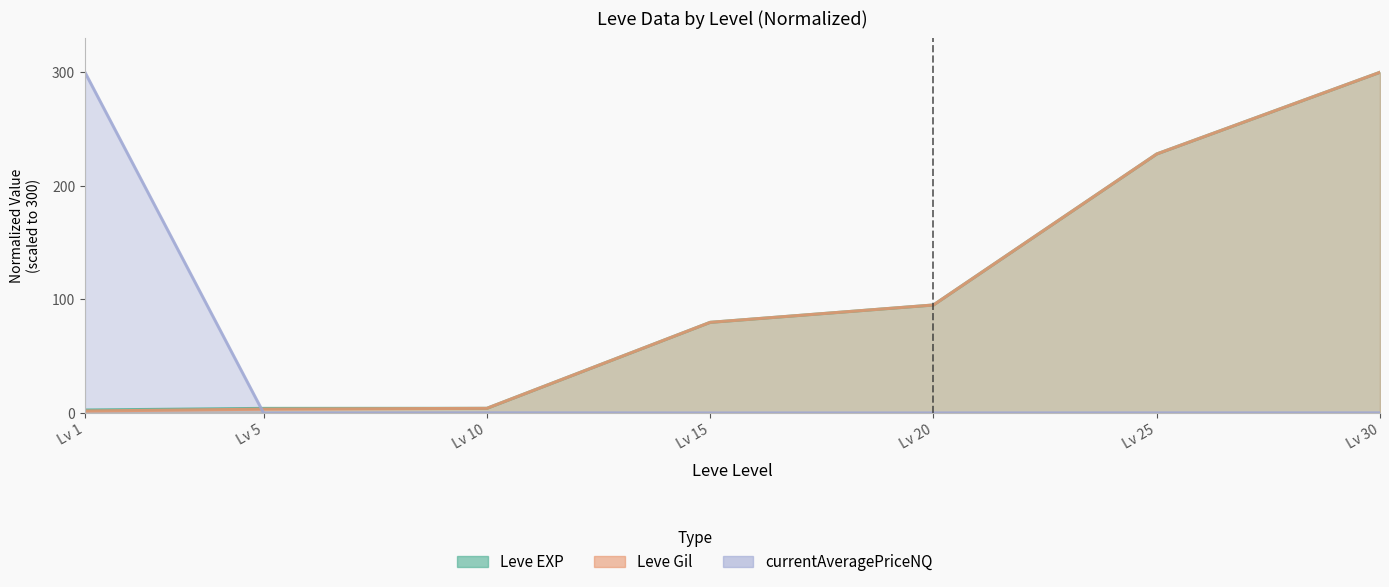

At which category is the sum across all series the highest?

Lv 30